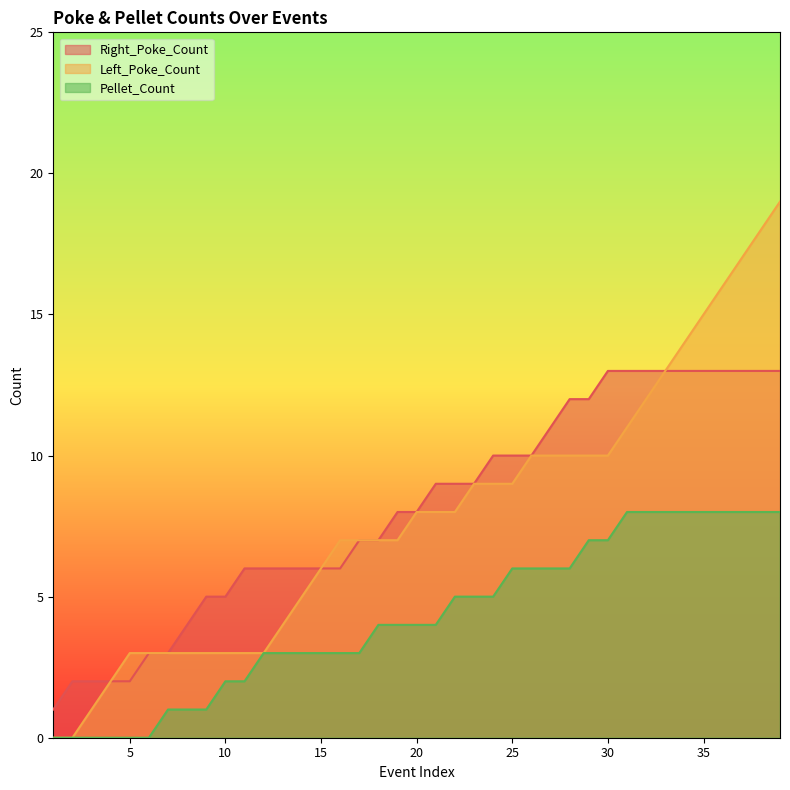

What are all the series names shown in the legend?

Right_Poke_Count, Left_Poke_Count, Pellet_Count